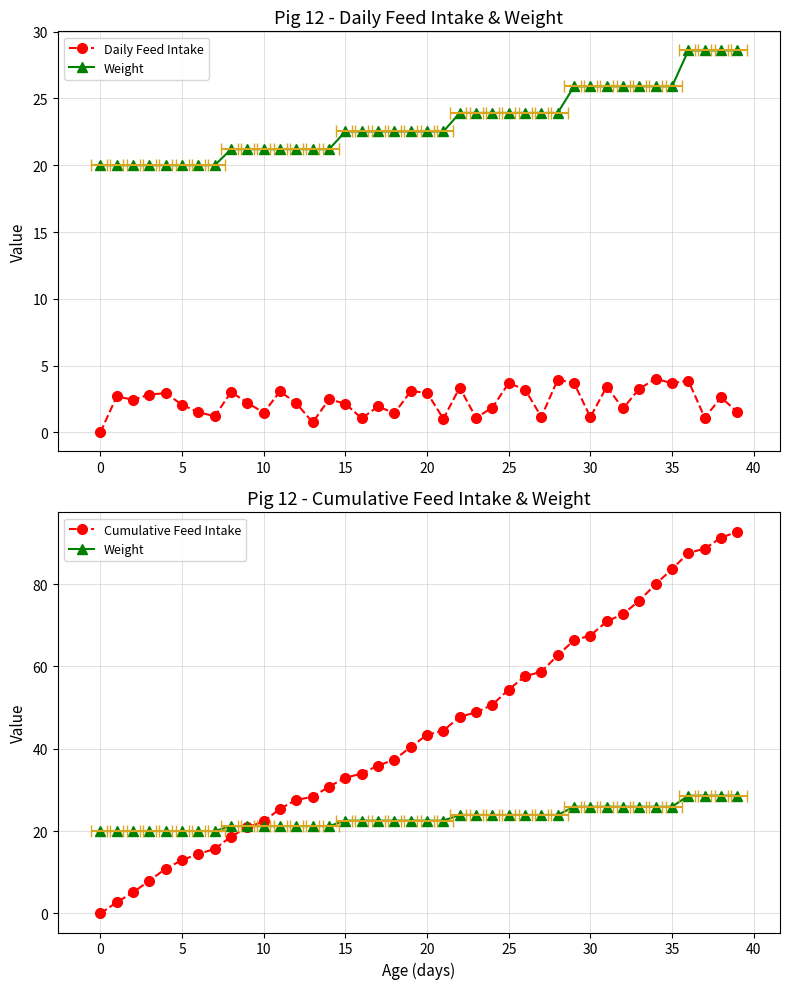

At which label is Weight closest to 24?

22